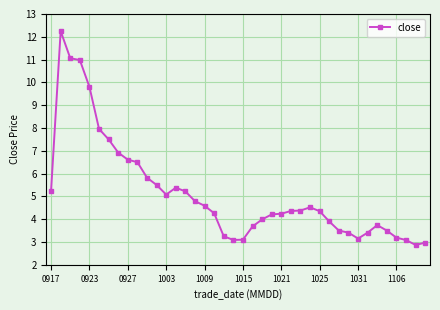

True or false: there are more than 2 points higher than both neighbors.

True